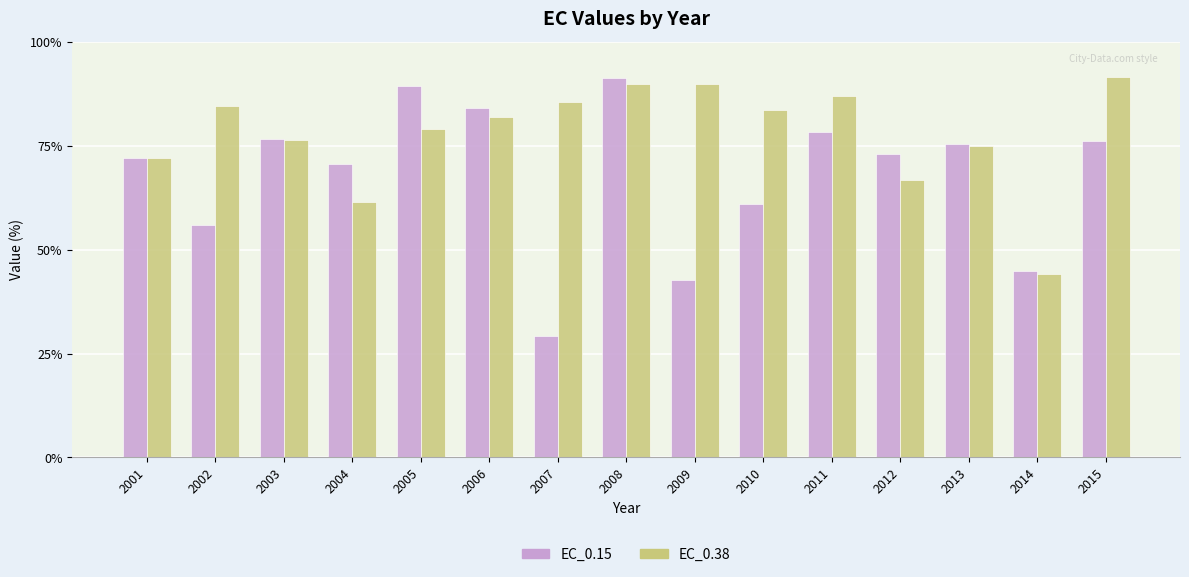

Which category has the lowest value in the EC_0.38 series?

2014